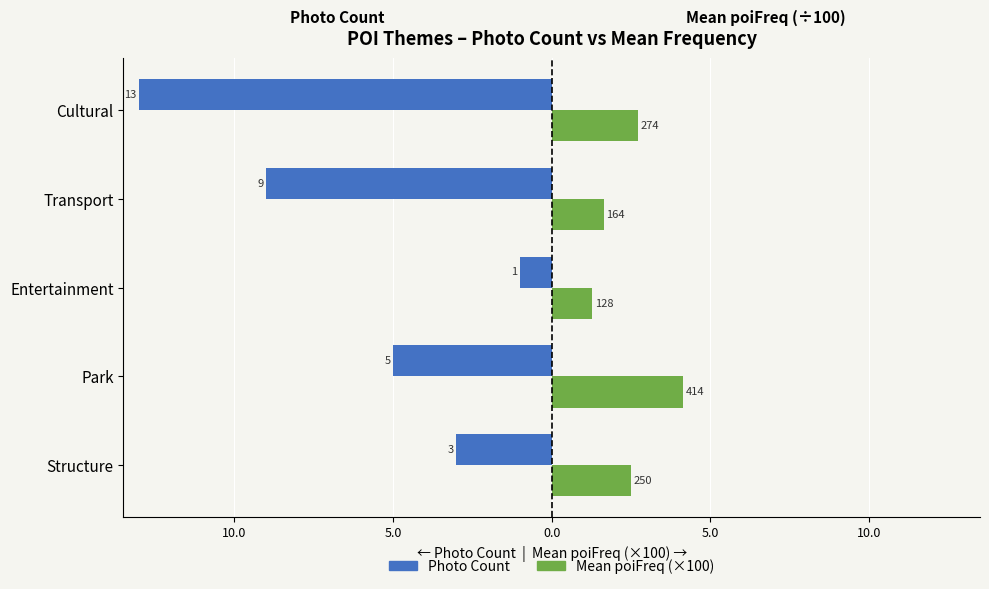

What are all the series names shown in the legend?

Photo Count, Mean poiFreq (×100)